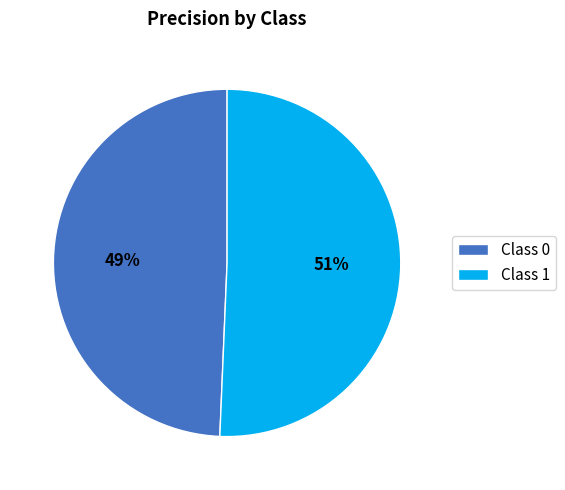

Is there any slice that represents more than half of the pie?

Yes